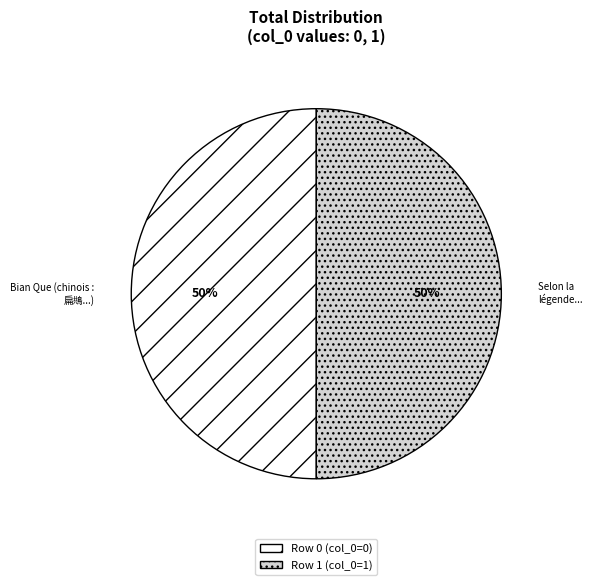

Count the number of slices in the pie.

2